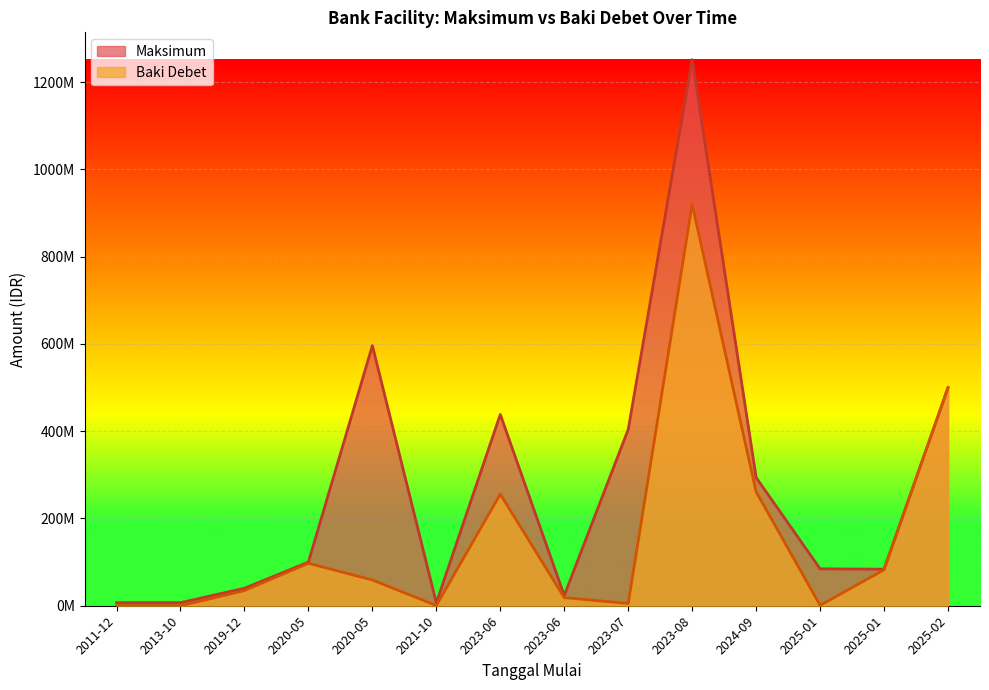

Where is Baki Debet nearest to the value 460019250?

2025-02